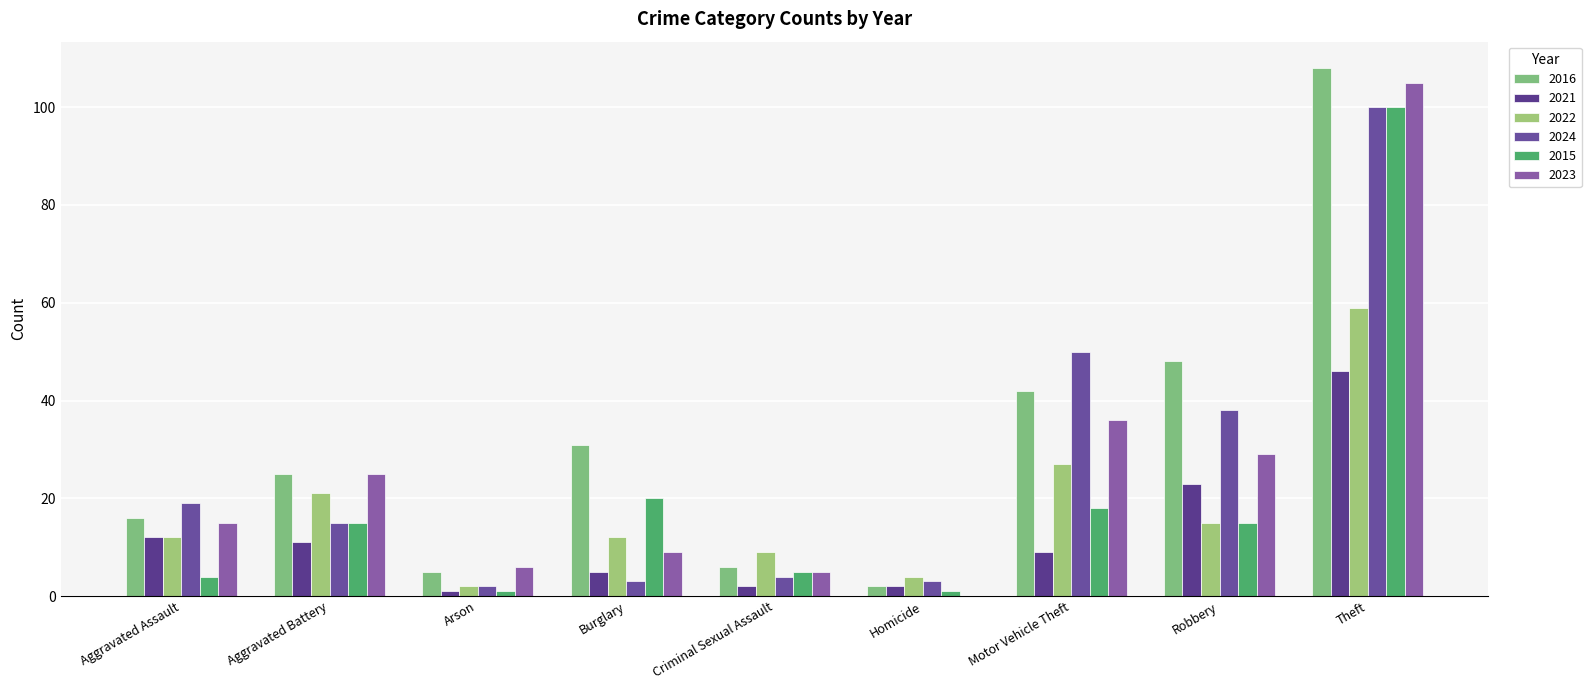

What value does the 2021 series have at Theft?

46